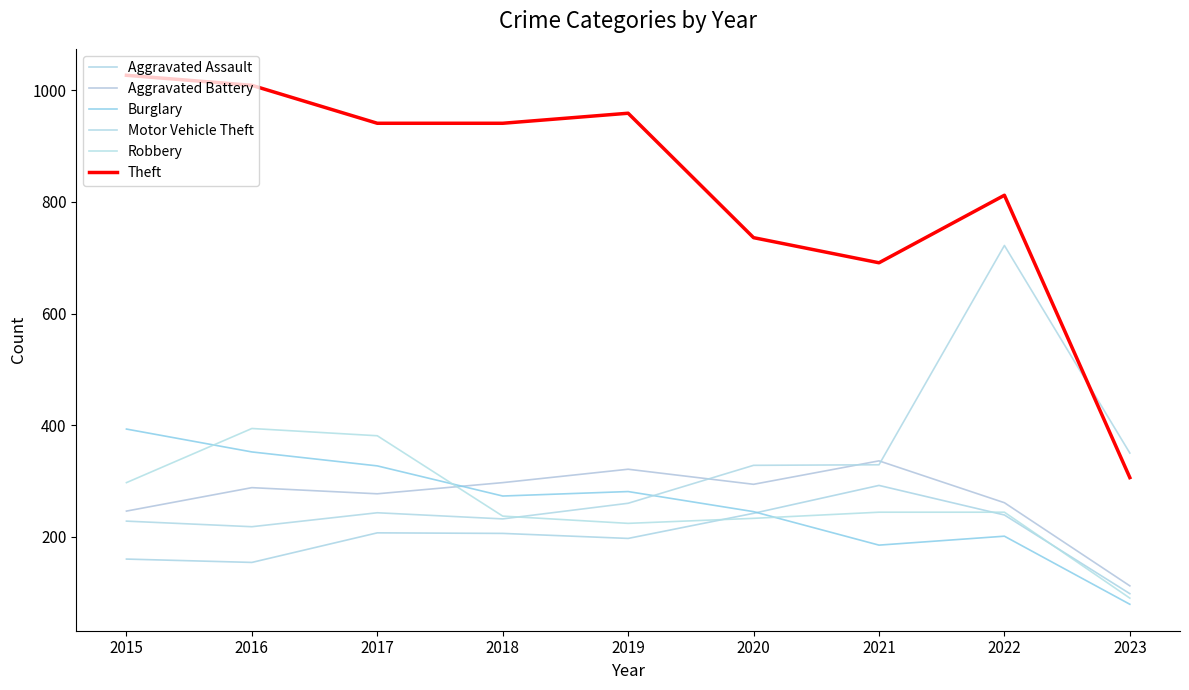

What is the sum of all Aggravated Assault values?

1795